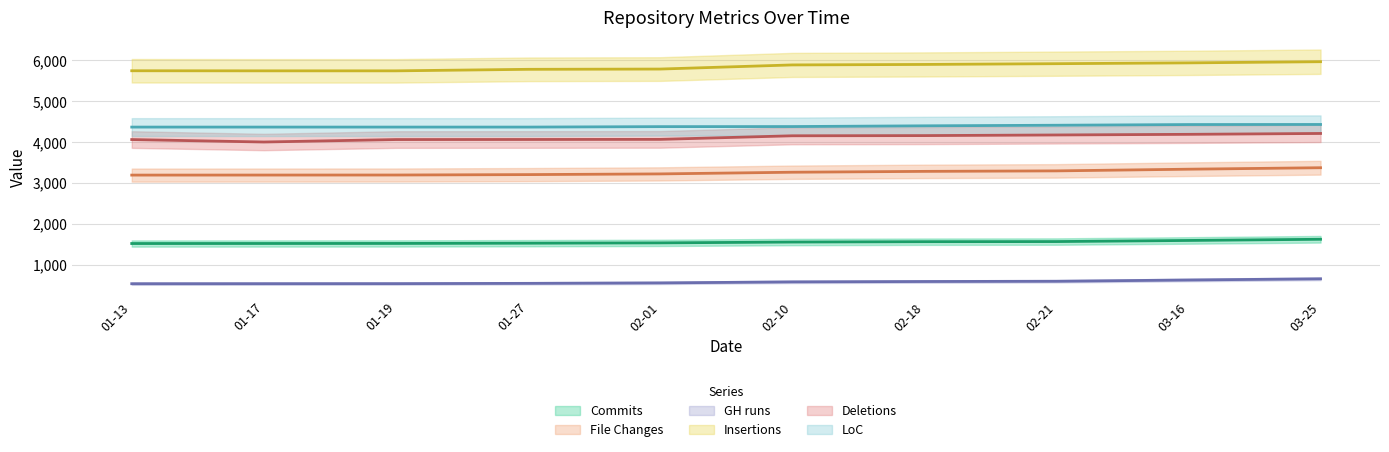

The GH runs series shows 320.5 at 02-01. True or false?

False